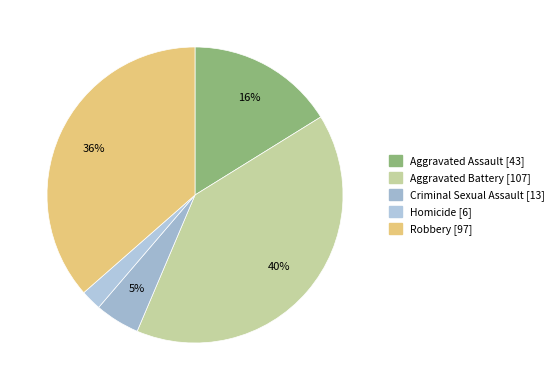

To the nearest percent, what percentage of the pie is Homicide?

2%